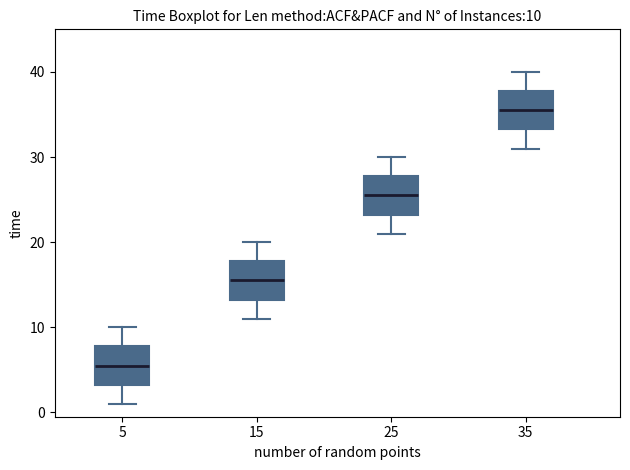

Which box's median line is the highest?

35